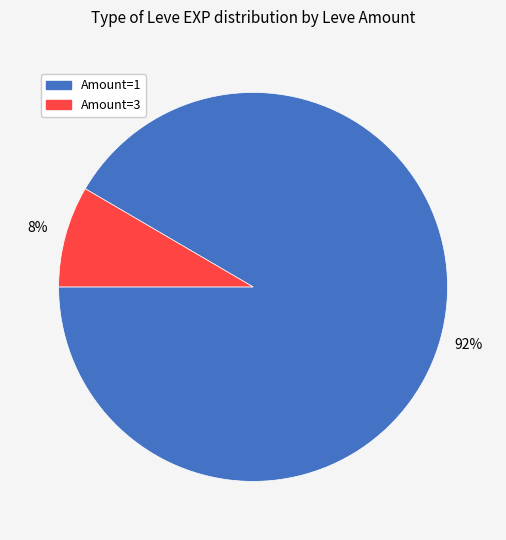

To the nearest percent, what is the average slice percentage?

50%